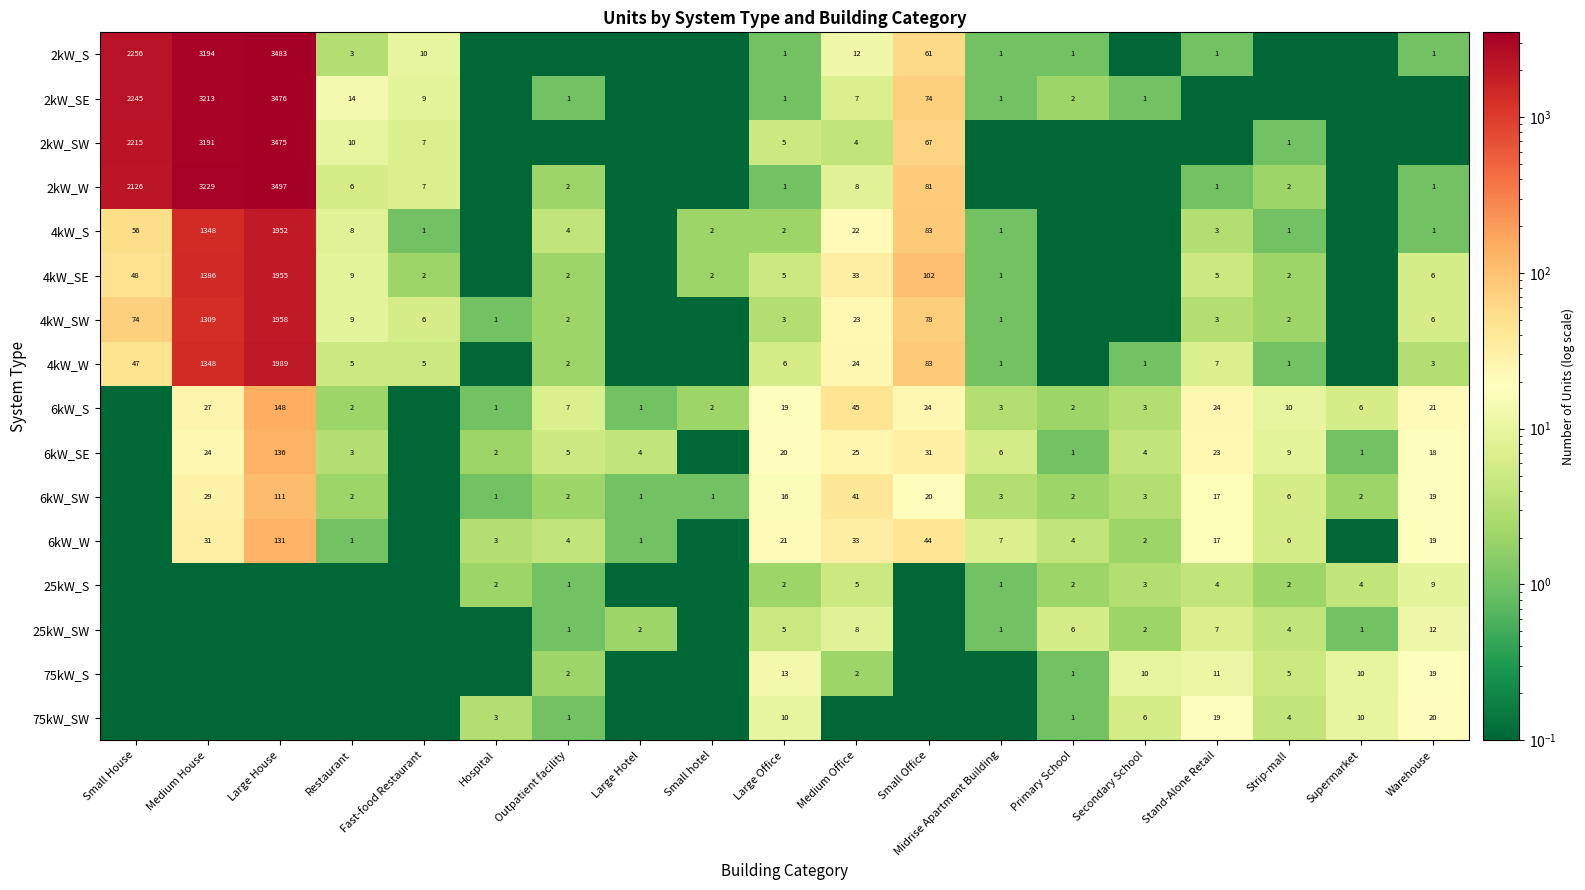

Where does the 2kW_S series first go above 1?

Small House